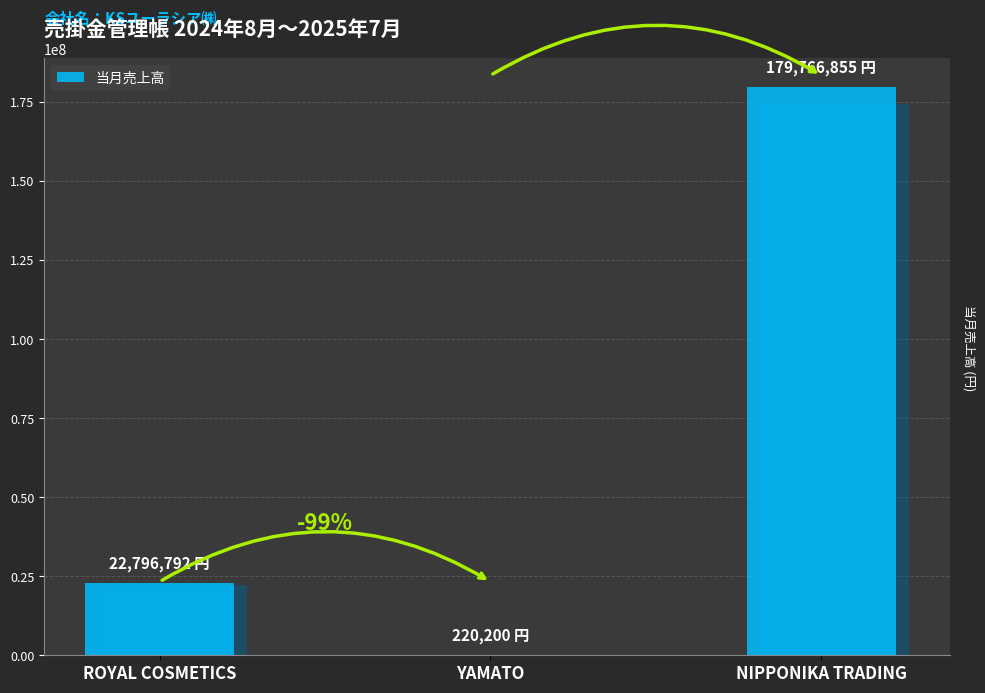

Reading left to right, list all the values displayed in this chart.

ROYAL COSMETICS=22796792	YAMATO=220200	NIPPONIKA TRADING=179766855